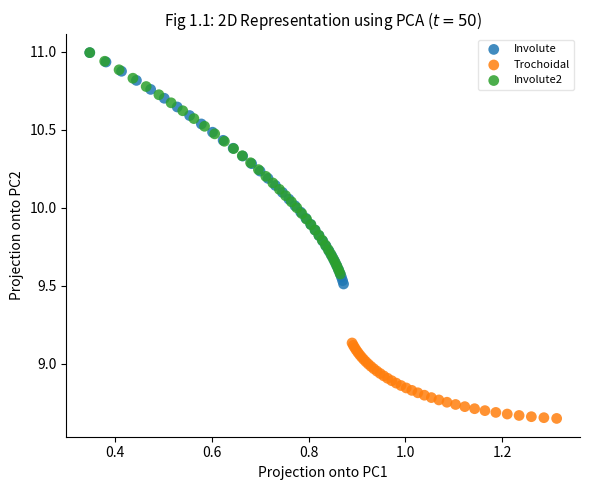

Which series has the widest spread of Y values?

Involute